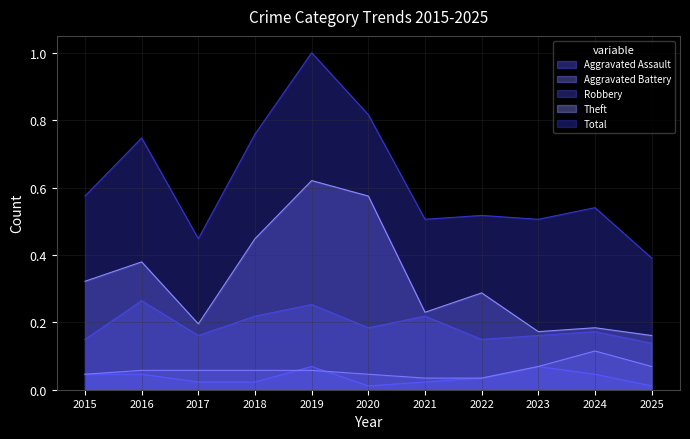

What is the highest value of the Aggravated Assault series?

0.1